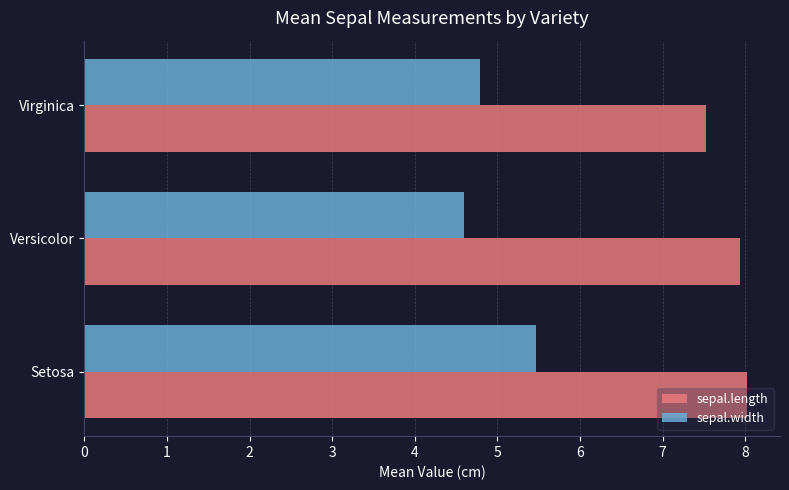

What is the average value of the sepal.length series?

7.8